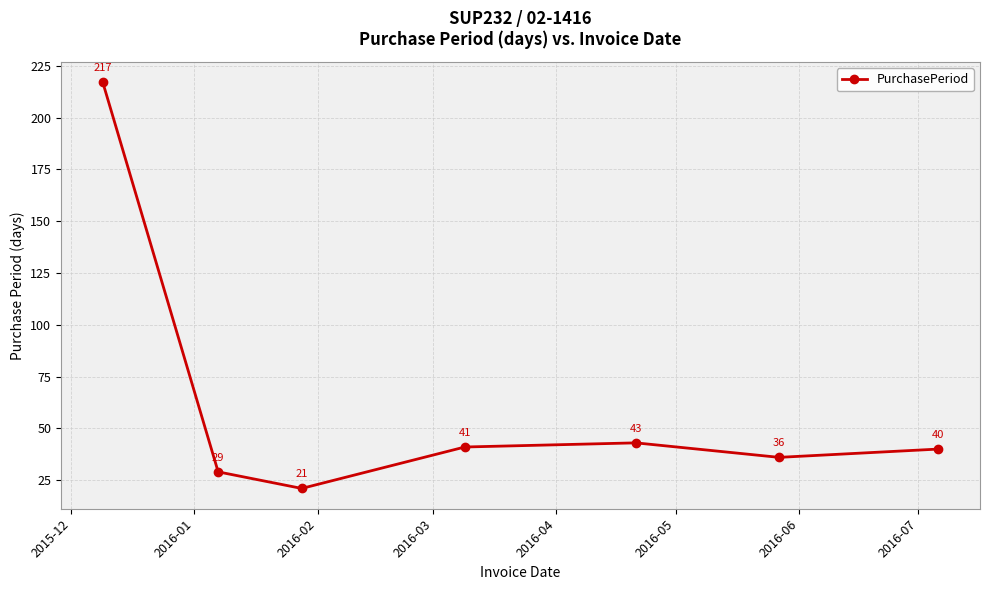

How many lines are shown in the chart?

1